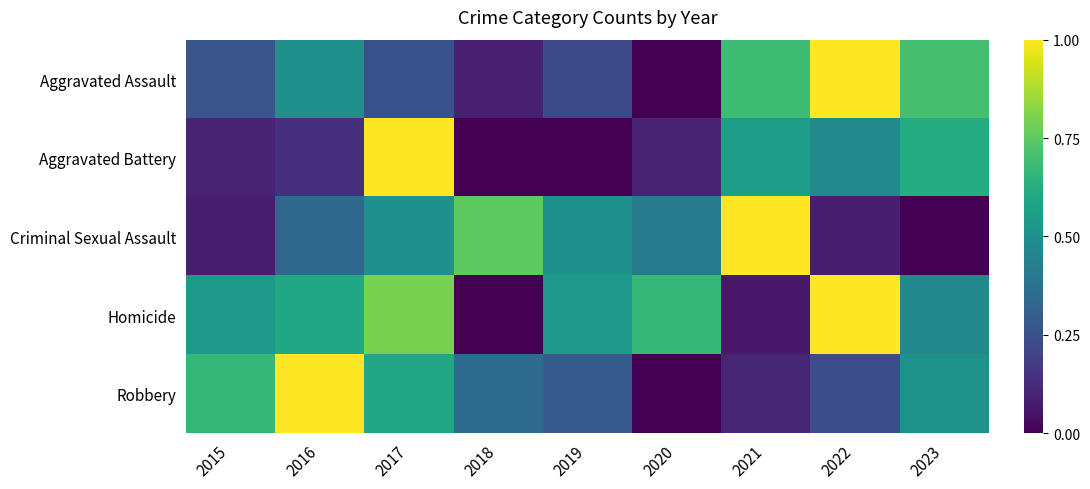

At how many categories does at least one series exceed 0?

9